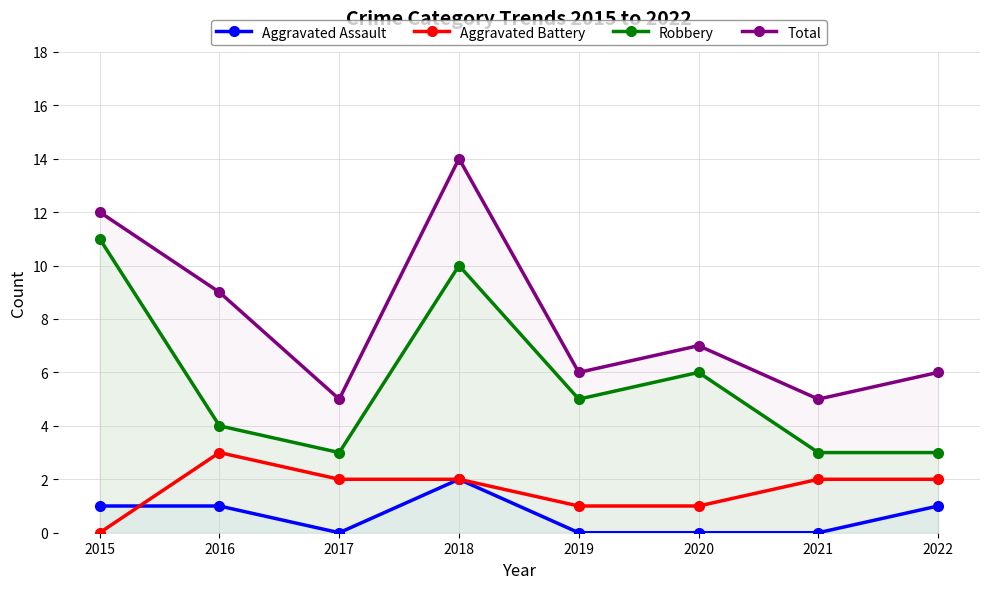

Rank the series by their maximum value, from highest to lowest.

Total, Robbery, Aggravated Battery, Aggravated Assault